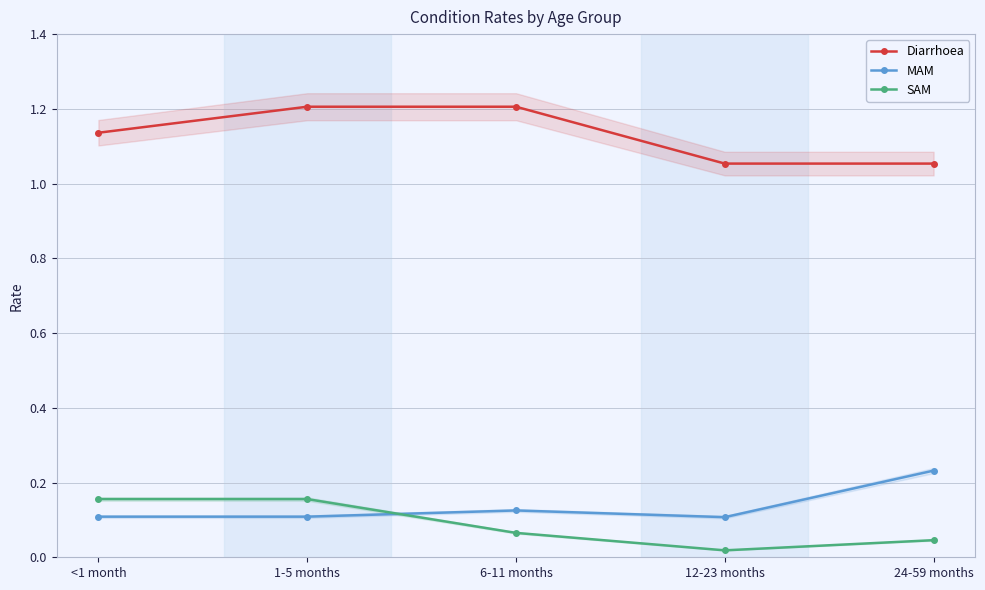

How many lines are shown in the chart?

3